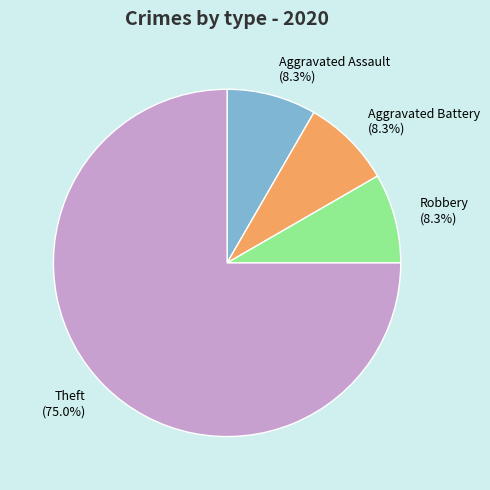

To the nearest percent, what percentage of the pie is Theft?

75%